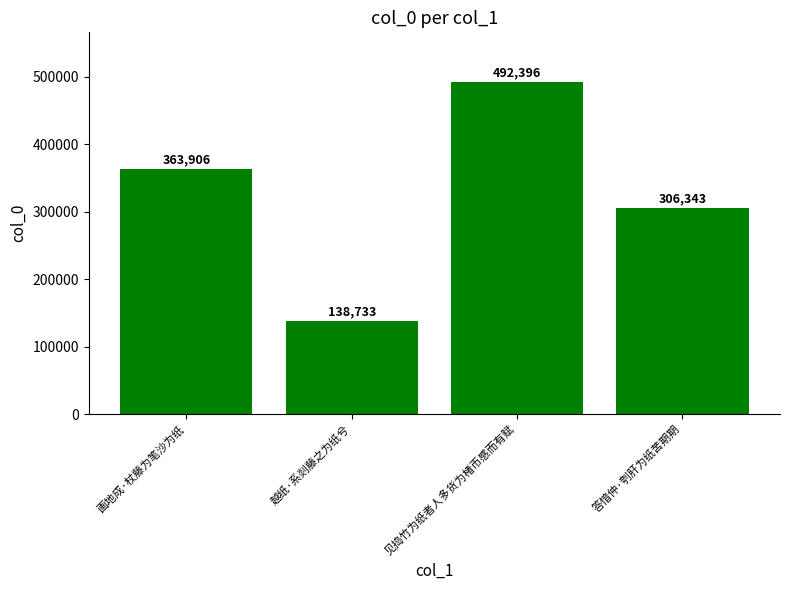

What is the difference between the maximum and minimum values?

353663